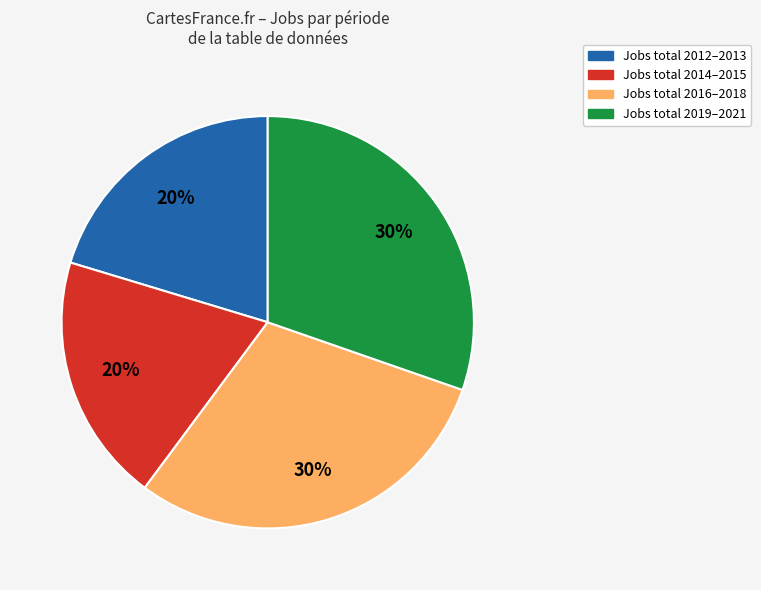

How many segments does this pie chart have?

4